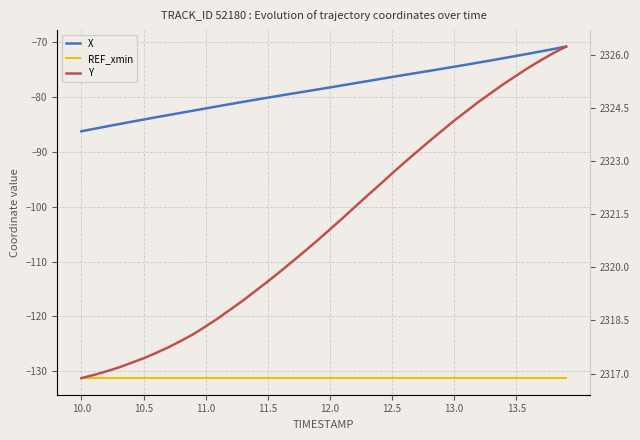

What is the sum of all REF_xmin values?

-5251.5